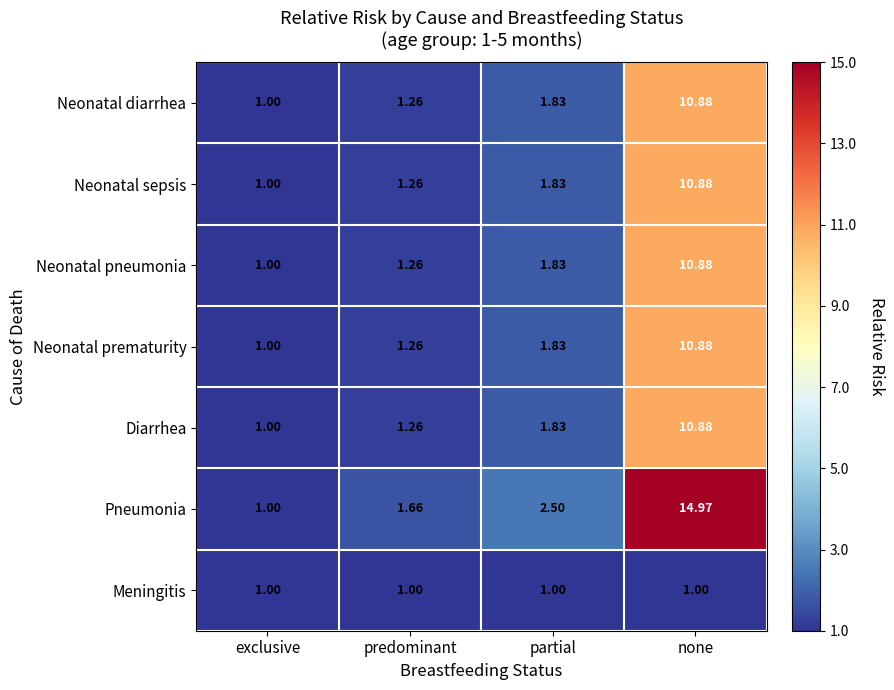

Is the value of Neonatal diarrhea at partial greater than the value of Meningitis at predominant?

Yes